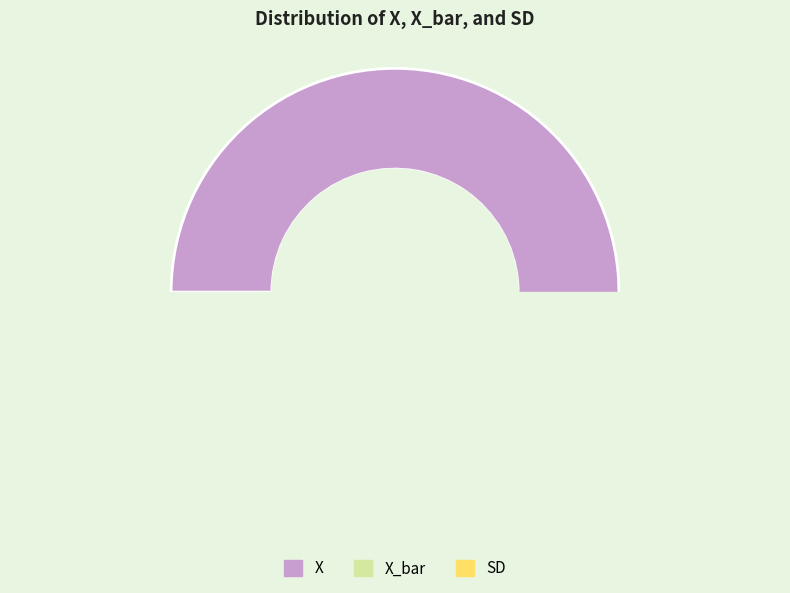

Which category accounts for the majority?

X